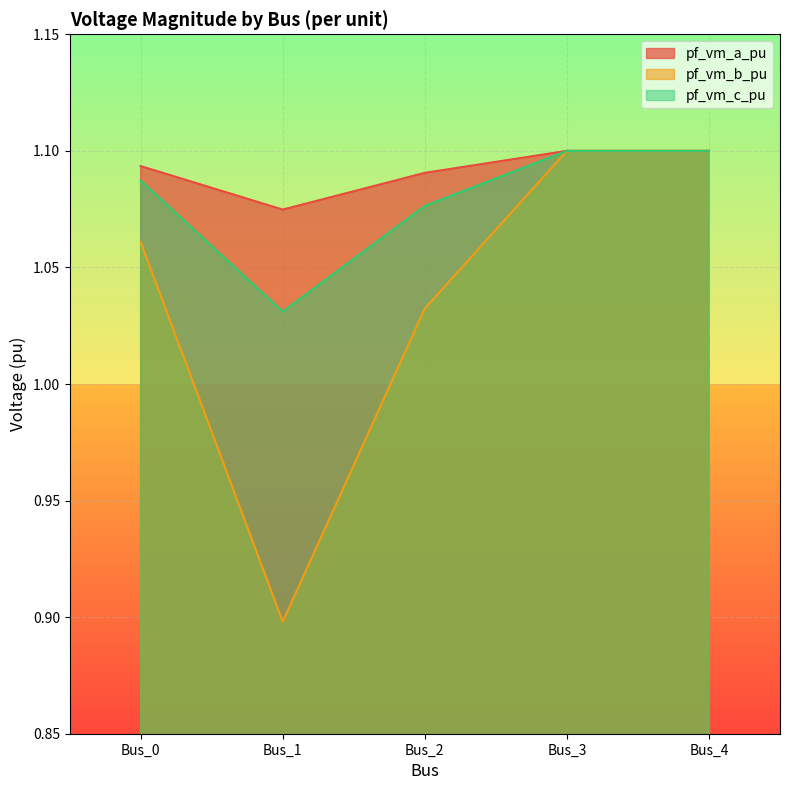

The pf_vm_c_pu series shows 1.1 at Bus_2. True or false?

True